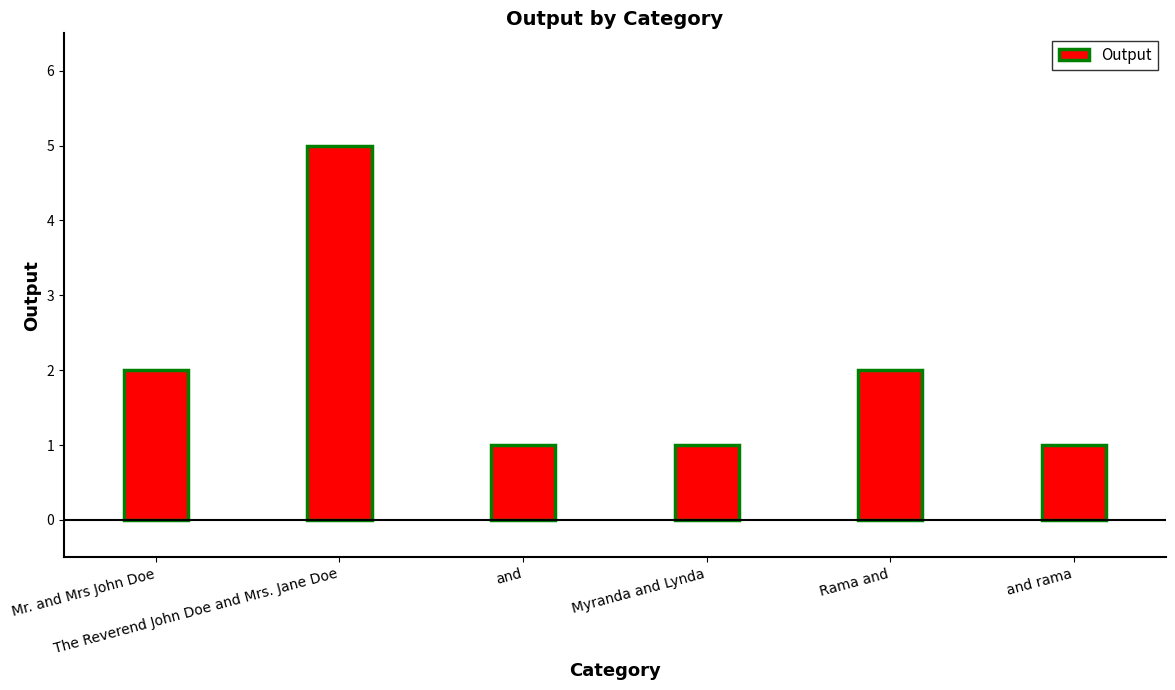

The value at Rama and is 2. True or false?

True